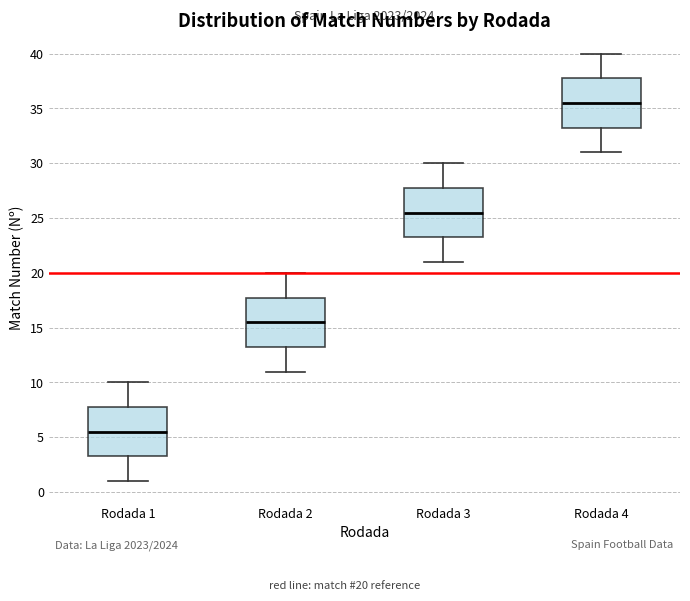

Where does the lower whisker of the box for Rodada 2 end on the y-axis? The values are not printed on the chart, so give them approximately, as read against the axis.

11.0